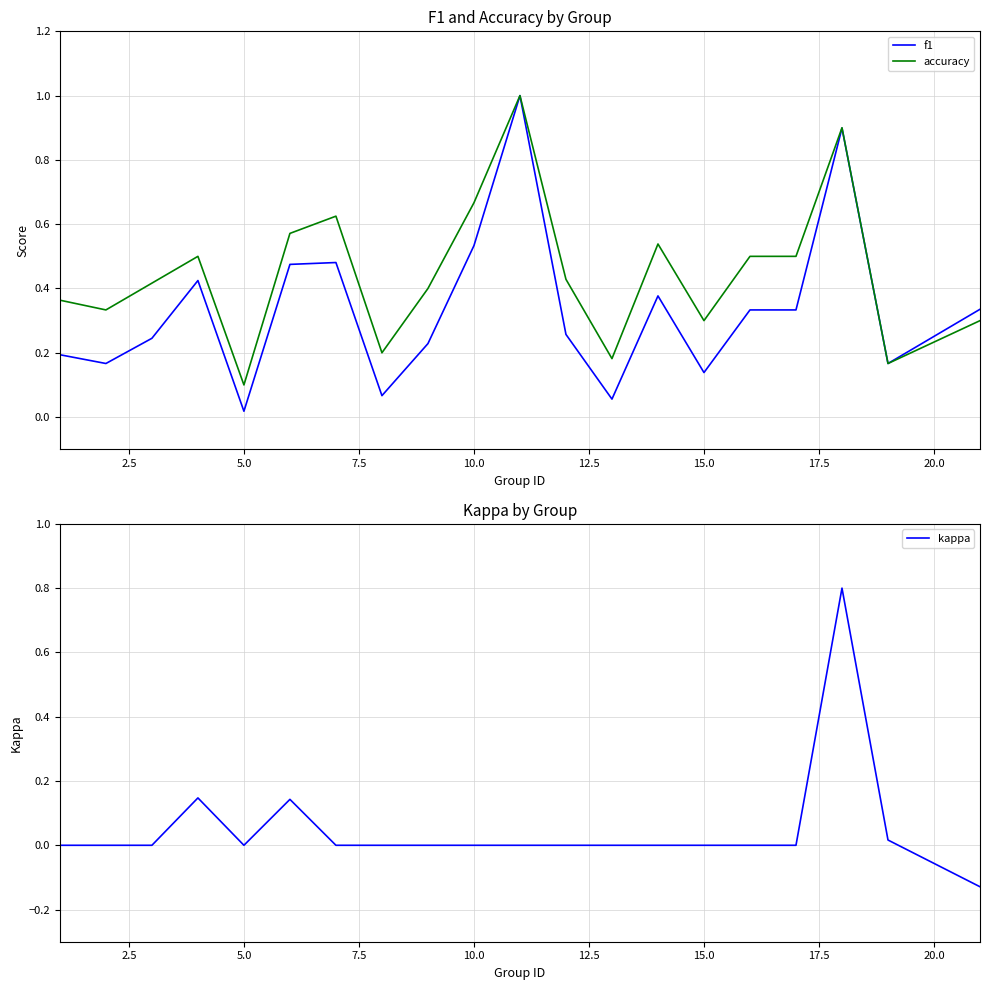

True or false: kappa and f1 intersect in this chart.

False